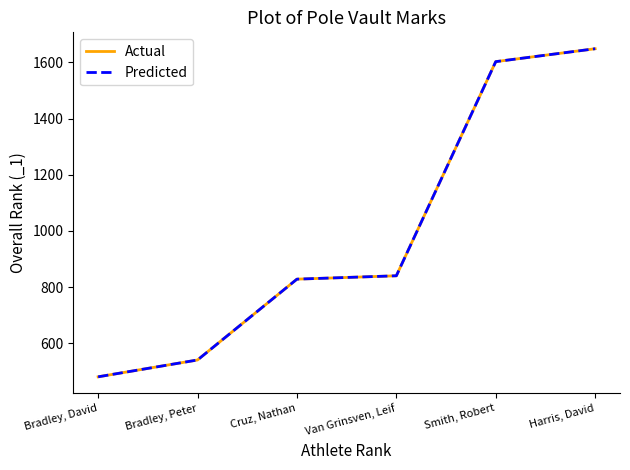

Is the value of Actual at Bradley, David greater than the value of Predicted at Harris, David?

No